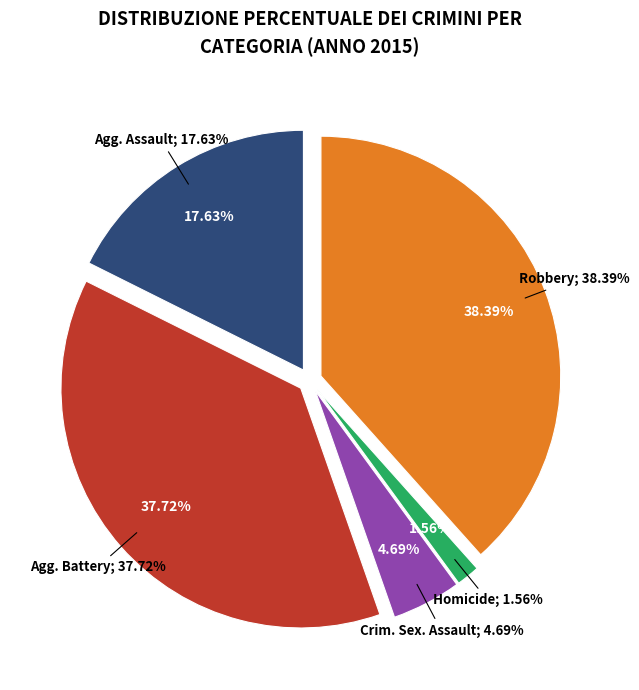

To the nearest percent, what portion does Aggravated Battery represent?

38%